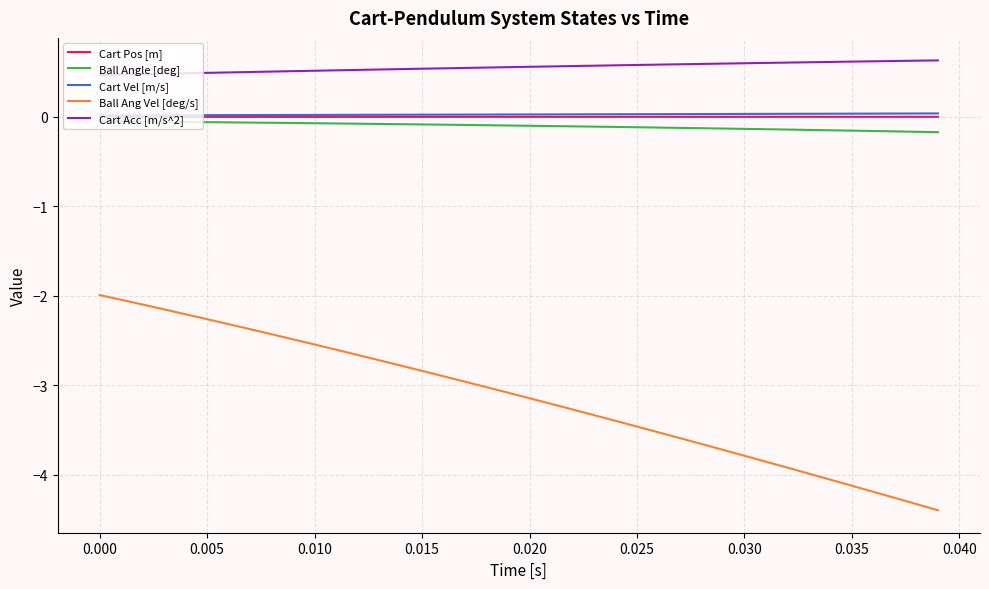

What is the lowest value of the Cart Acc [m/s^2] series?

0.5